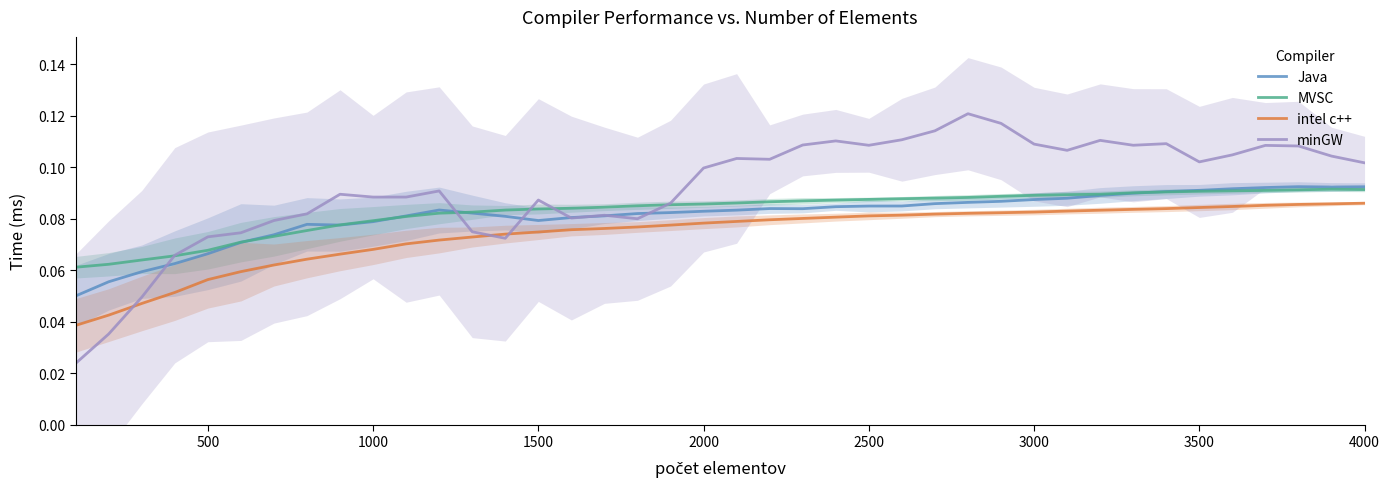

True or false: intel c++ and minGW intersect in this chart.

True